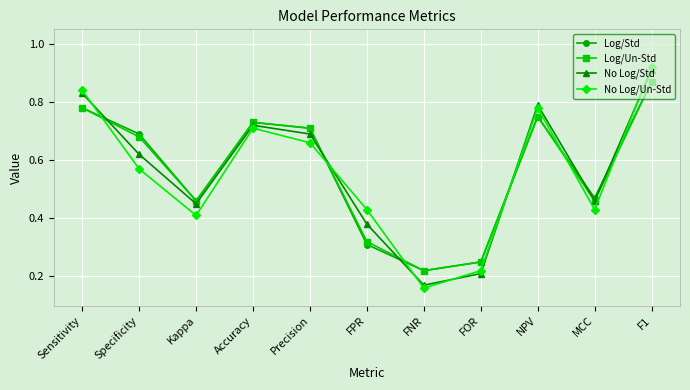

Count the Log/Std values in the range 0 to 1.

11